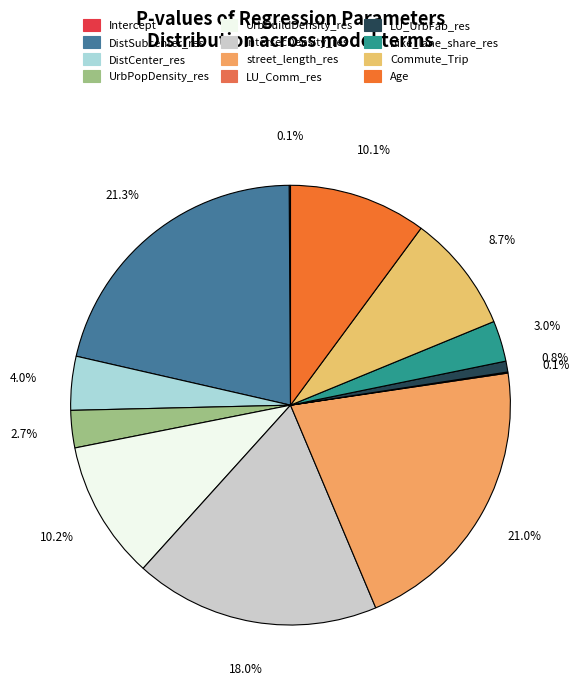

Is it true that UrbPopDensity_res is 1% of the pie?

False